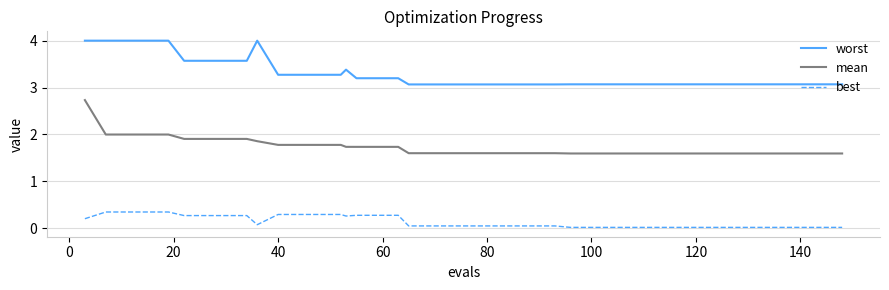

Which series has the largest range (max minus min)?

mean